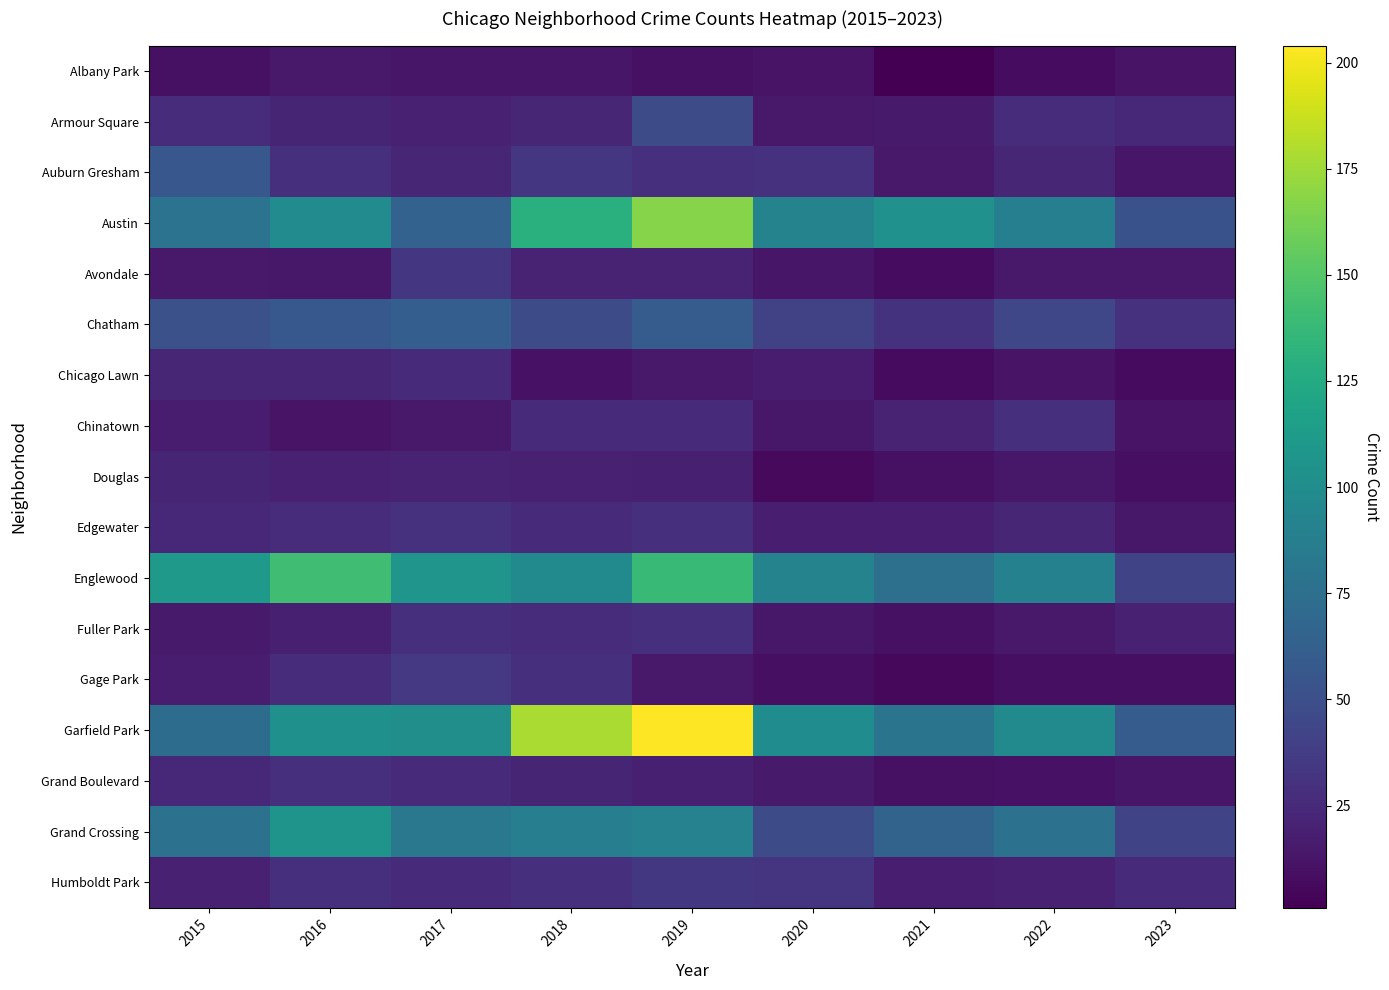

Reading right to left, transcribe all the data shown in this chart.

Albany Park: 2023=12	2022=8	2021=1	2020=12	2019=10	2018=13	2017=13	2016=15	2015=10
Armour Square: 2023=24	2022=27	2021=16	2020=15	2019=47	2018=23	2017=20	2016=22	2015=27
Auburn Gresham: 2023=13	2022=23	2021=15	2020=30	2019=29	2018=33	2017=23	2016=28	2015=56
Austin: 2023=52	2022=89	2021=104	2020=92	2019=167	2018=130	2017=65	2016=99	2015=78
Avondale: 2023=15	2022=15	2021=8	2020=13	2019=21	2018=21	2017=33	2016=14	2015=15
Chatham: 2023=30	2022=44	2021=31	2020=40	2019=60	2018=48	2017=62	2016=57	2015=51
Chicago Lawn: 2023=7	2022=12	2021=7	2020=17	2019=15	2018=11	2017=25	2016=23	2015=23
Chinatown: 2023=12	2022=28	2021=21	2020=14	2019=26	2018=25	2017=15	2016=12	2015=17
Douglas: 2023=9	2022=14	2021=10	2020=6	2019=19	2018=20	2017=21	2016=20	2015=22
Edgewater: 2023=14	2022=23	2021=18	2020=18	2019=29	2018=25	2017=30	2016=27	2015=24
Englewood: 2023=43	2022=90	2021=76	2020=92	2019=138	2018=98	2017=107	2016=142	2015=111
Fuller Park: 2023=20	2022=15	2021=10	2020=14	2019=29	2018=27	2017=29	2016=19	2015=16
Gage Park: 2023=9	2022=9	2021=5	2020=9	2019=15	2018=28	2017=35	2016=27	2015=17
Garfield Park: 2023=60	2022=98	2021=79	2020=100	2019=204	2018=178	2017=101	2016=103	2015=73
Grand Boulevard: 2023=13	2022=11	2021=10	2020=16	2019=19	2018=22	2017=25	2016=29	2015=24
Grand Crossing: 2023=43	2022=77	2021=66	2020=47	2019=91	2018=88	2017=82	2016=106	2015=77
Humboldt Park: 2023=25	2022=20	2021=18	2020=32	2019=34	2018=28	2017=25	2016=28	2015=20